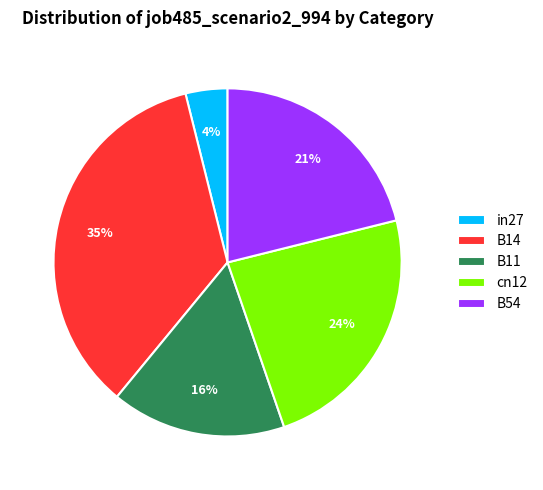

Rank the categories by value from highest to lowest.

B14, cn12, B54, B11, in27